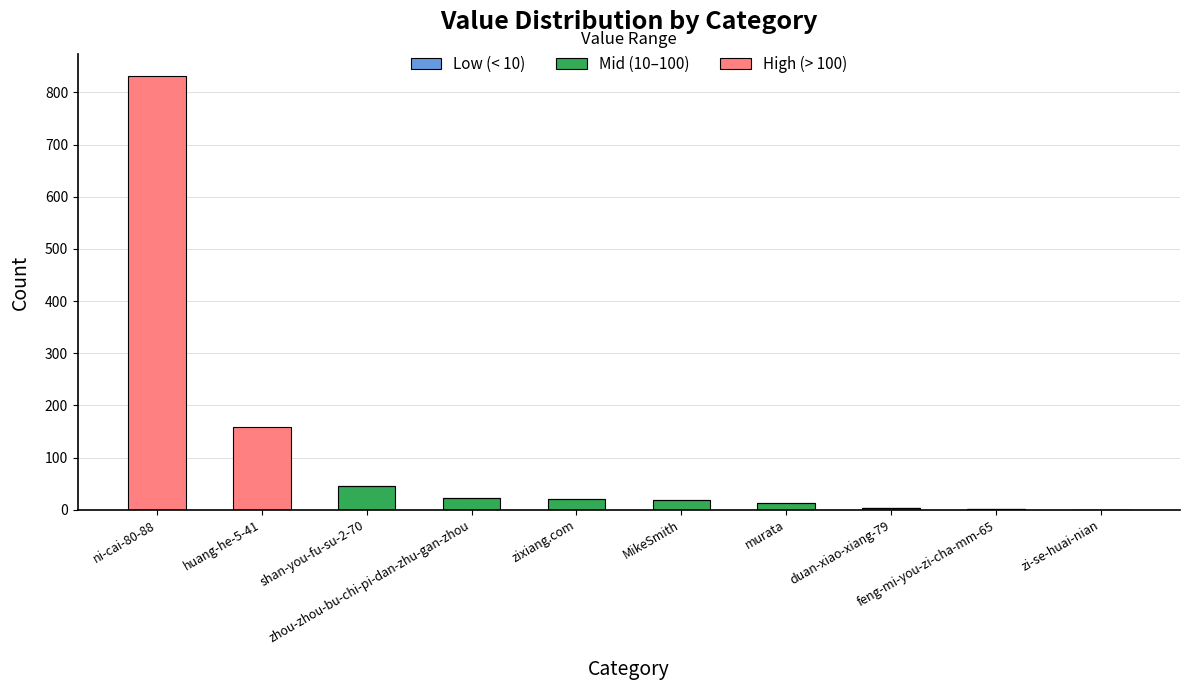

What is the sum of all Mid (10–100) values?

119